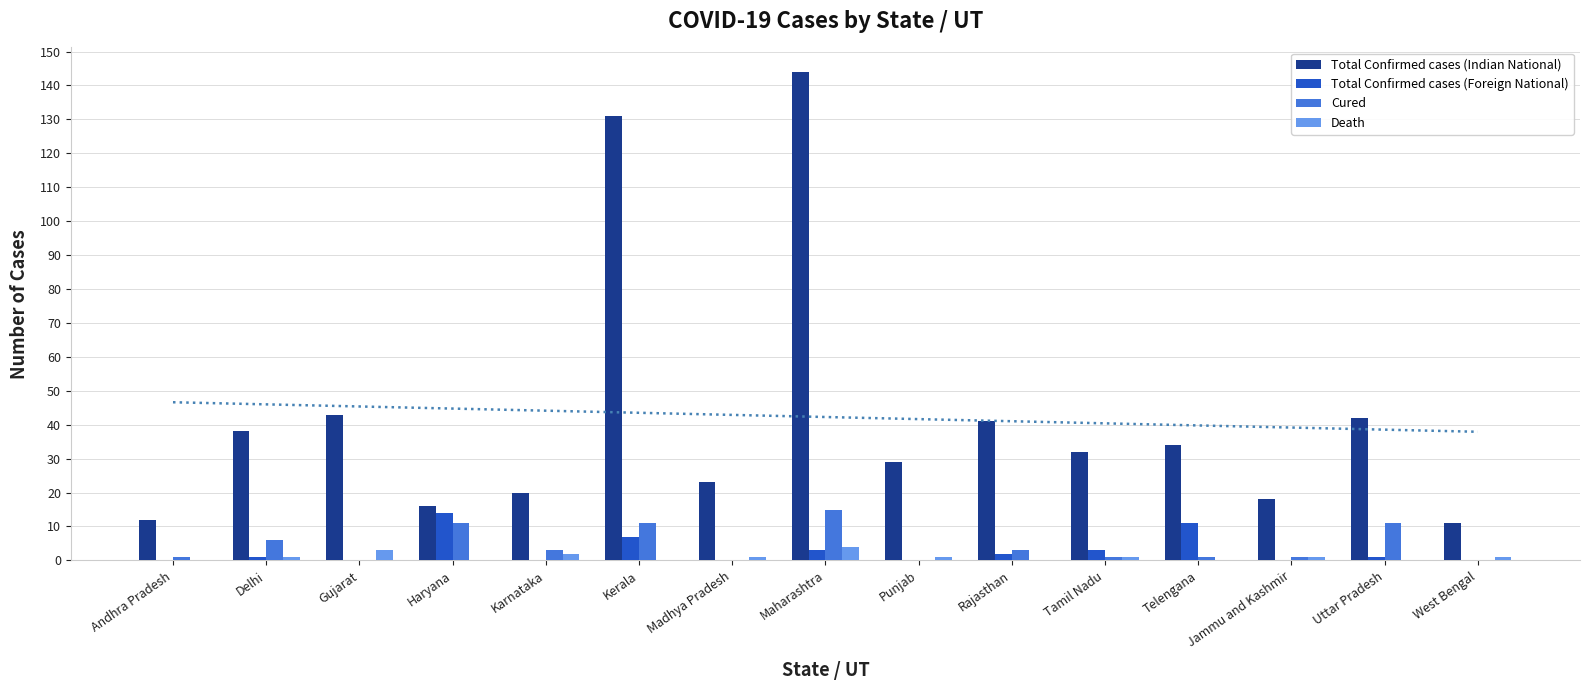

At how many categories does at least one series exceed 46?

2